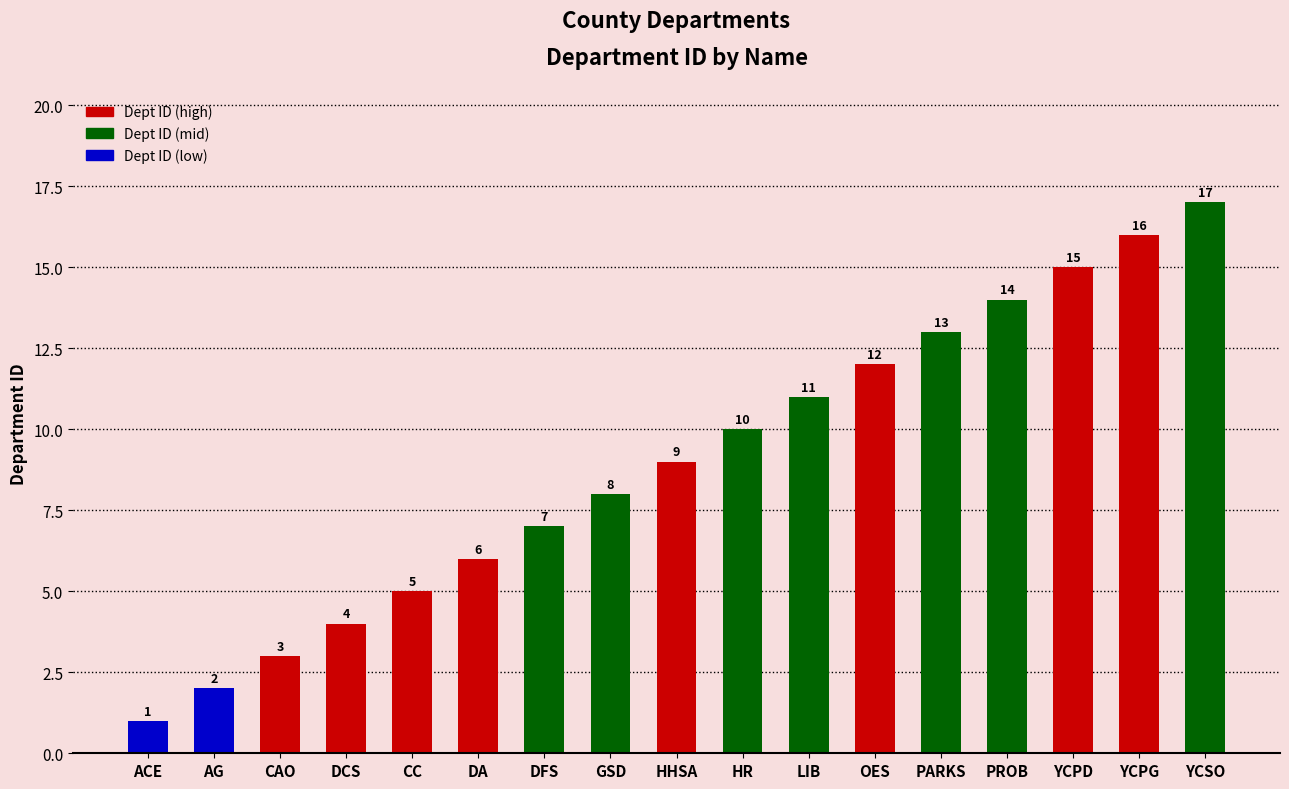

What is the difference between the values at DCS and CC?

1